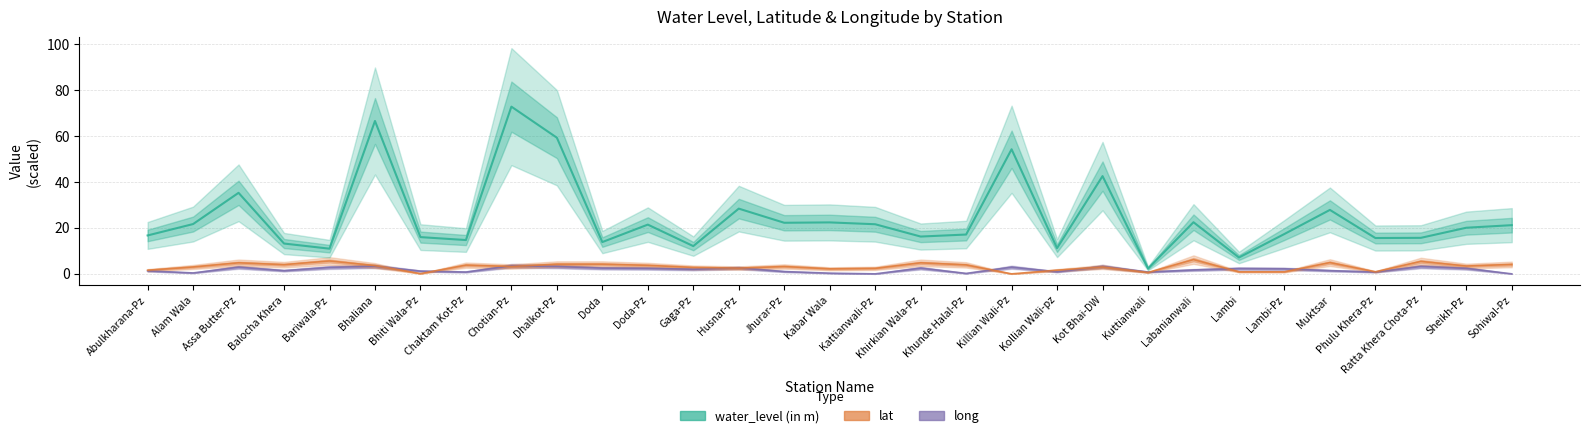

Reading left to right, extract all data points from this chart.

long: 1.3	0.4	2.9	1.4	2.8	3.3	1.2	0.8	3.5	3.2	2.5	2.4	2.0	2.6	1.0	0.3	0.0	2.5	0.2	2.9	0.9	3.2	0.8	1.7	2.3	2.2	1.4	0.8	3.2	2.4	0.0
lat: 1.6	3.0	4.8	4.0	5.6	3.6	0.1	3.8	3.2	4.2	4.2	3.7	2.8	2.5	3.2	2.2	2.4	4.8	3.9	0.0	1.6	3.0	0.6	6.2	0.9	0.9	4.9	0.9	5.4	3.4	4.1
water_level (in m): 16.7	21.7	35.3	13.2	11.0	66.6	16.0	14.7	72.8	59.3	13.8	21.4	12.1	28.4	22.2	22.4	21.6	16.2	17.1	54.2	11.2	42.6	2.3	22.5	7.1	17.4	27.8	15.6	15.7	20.1	21.2